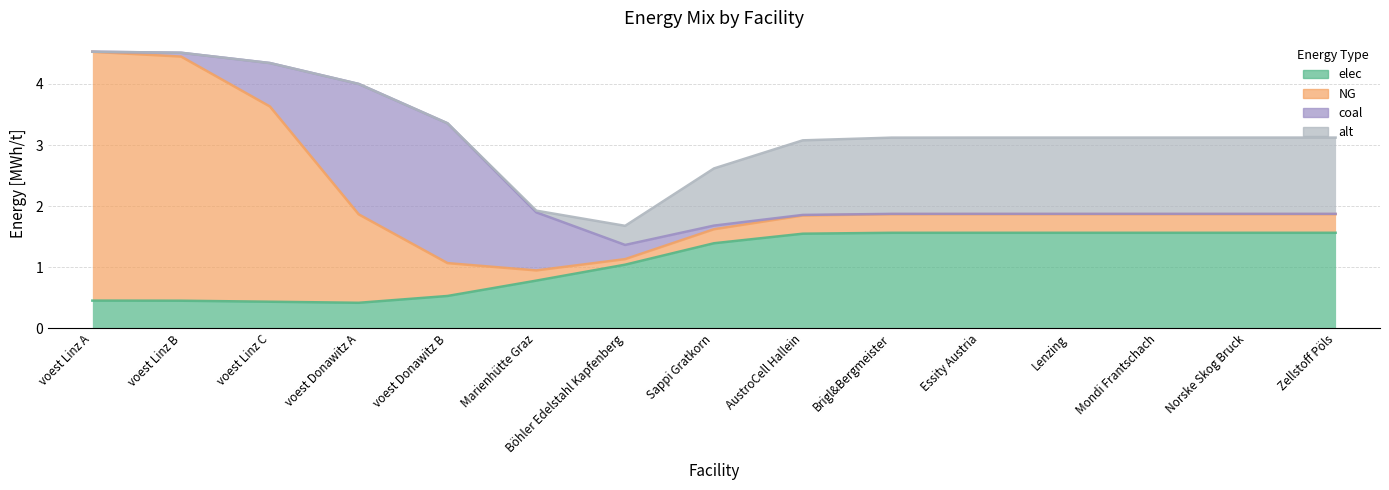

What is the minimum value for elec?

0.4